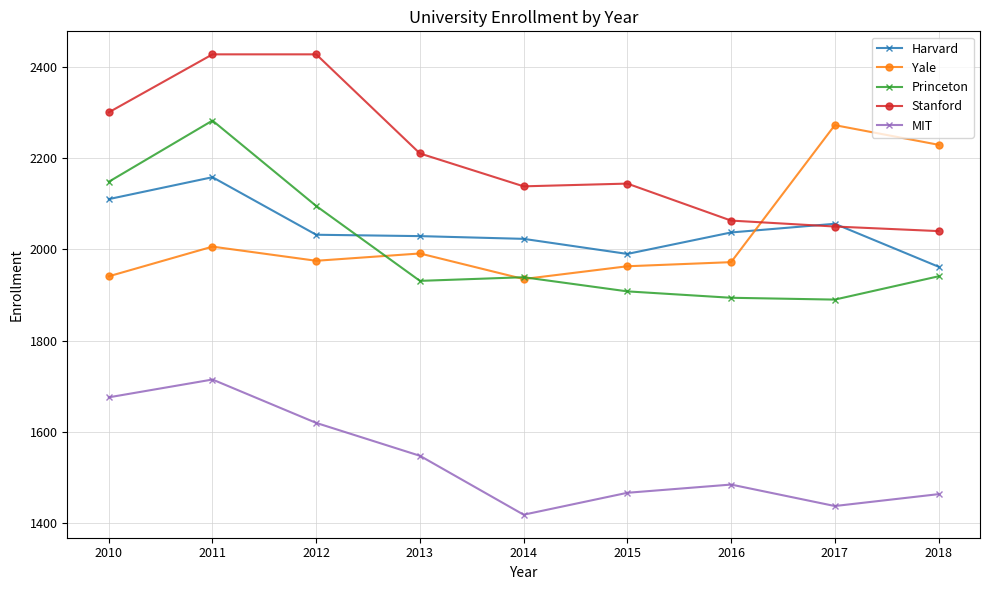

How many lines are shown in the chart?

5